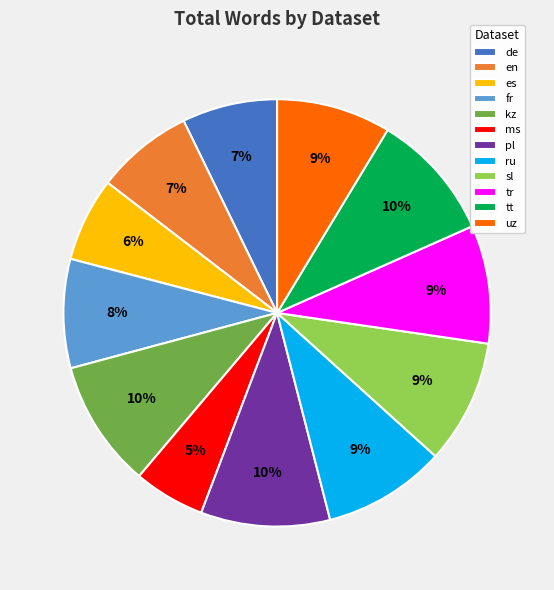

Is the sum of es and tt greater than half?

No